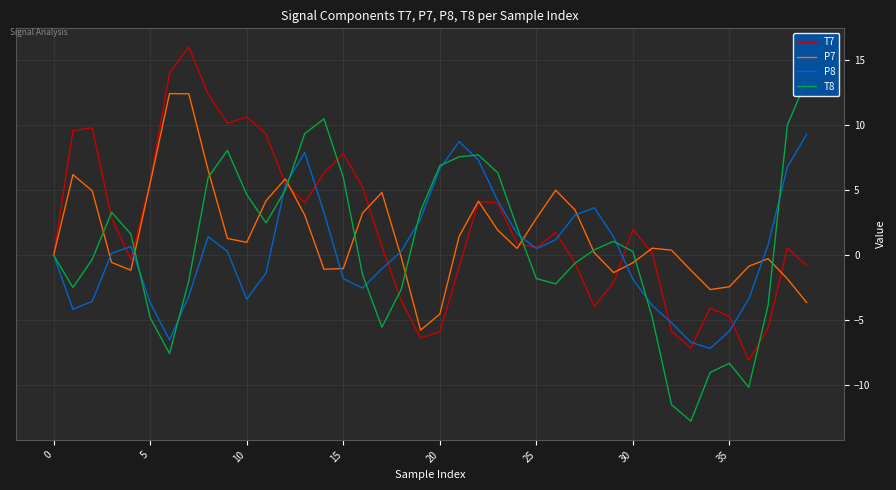

What is the maximum value for T7?

16.0